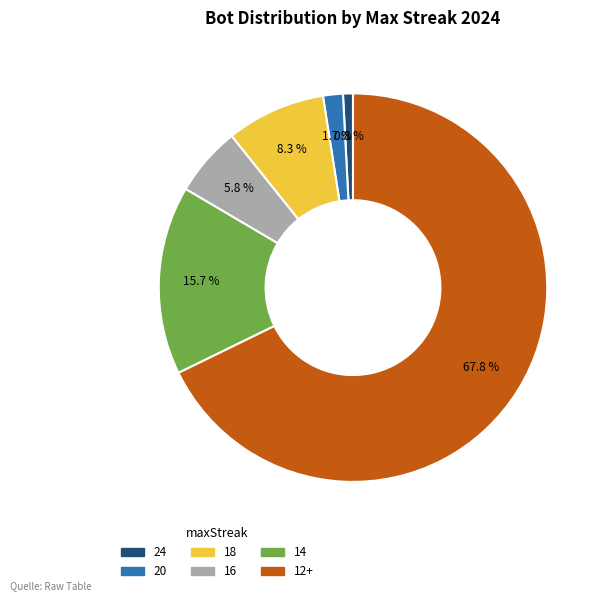

Is there any slice that represents more than half of the pie?

Yes